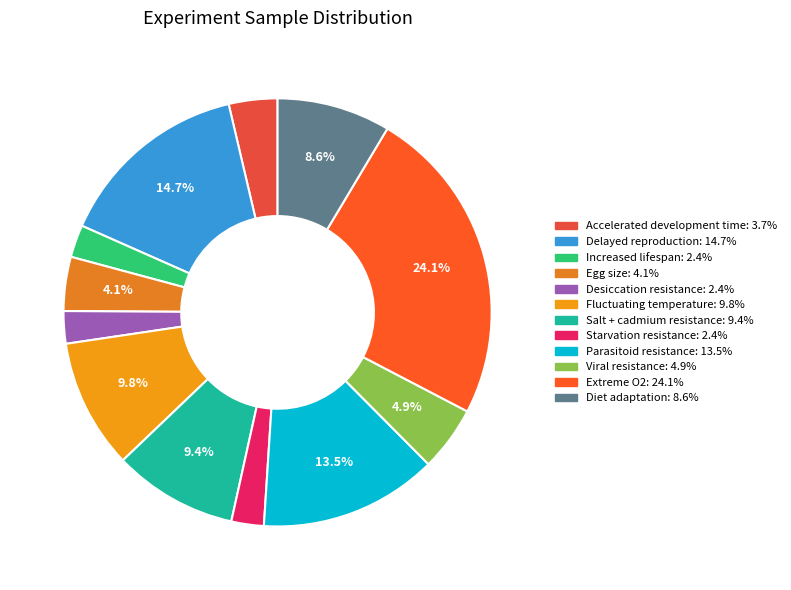

Is it true that Salt + cadmium resistance is 9% of the pie?

True